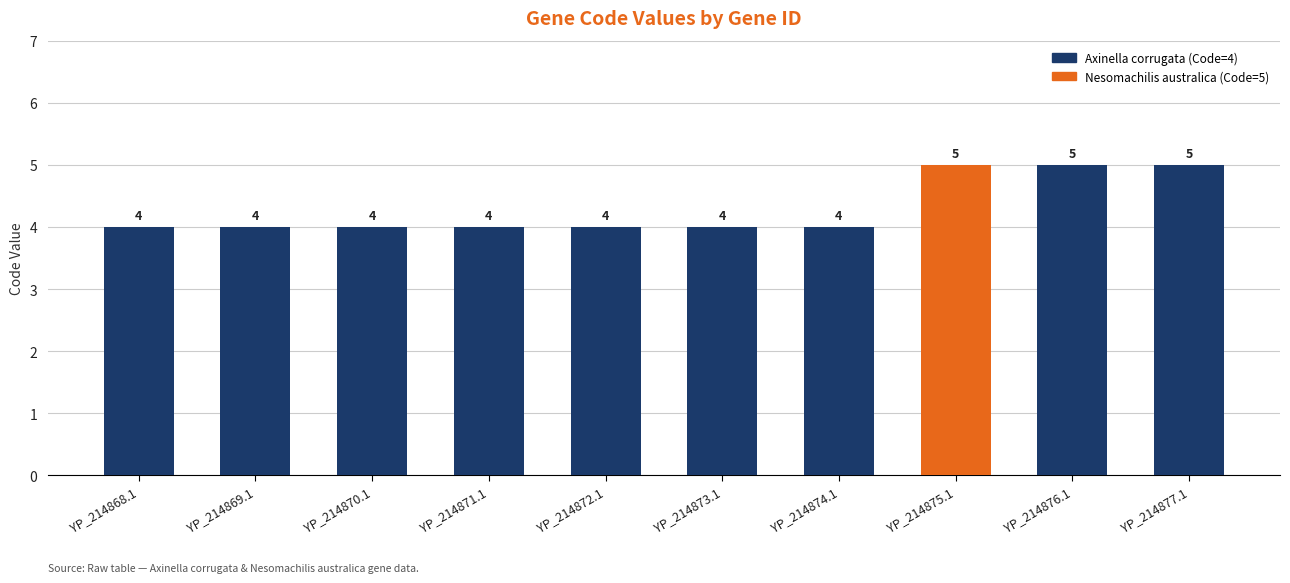

What is the minimum value shown in the chart?

4